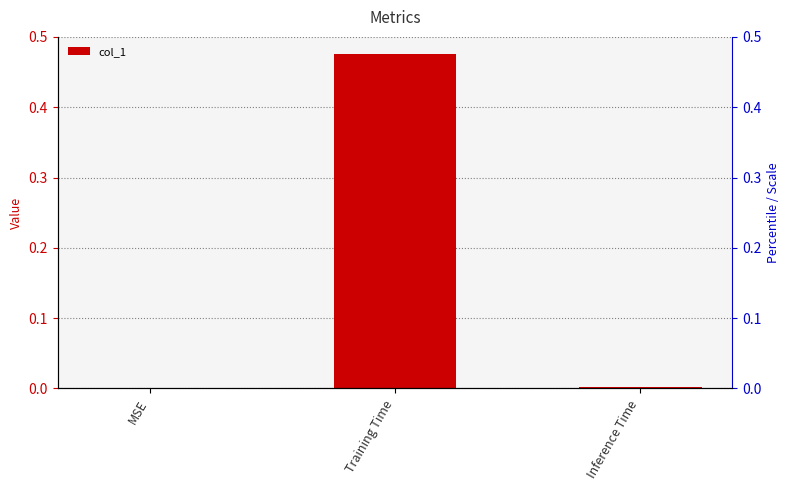

What is the sum of all values?

0.5